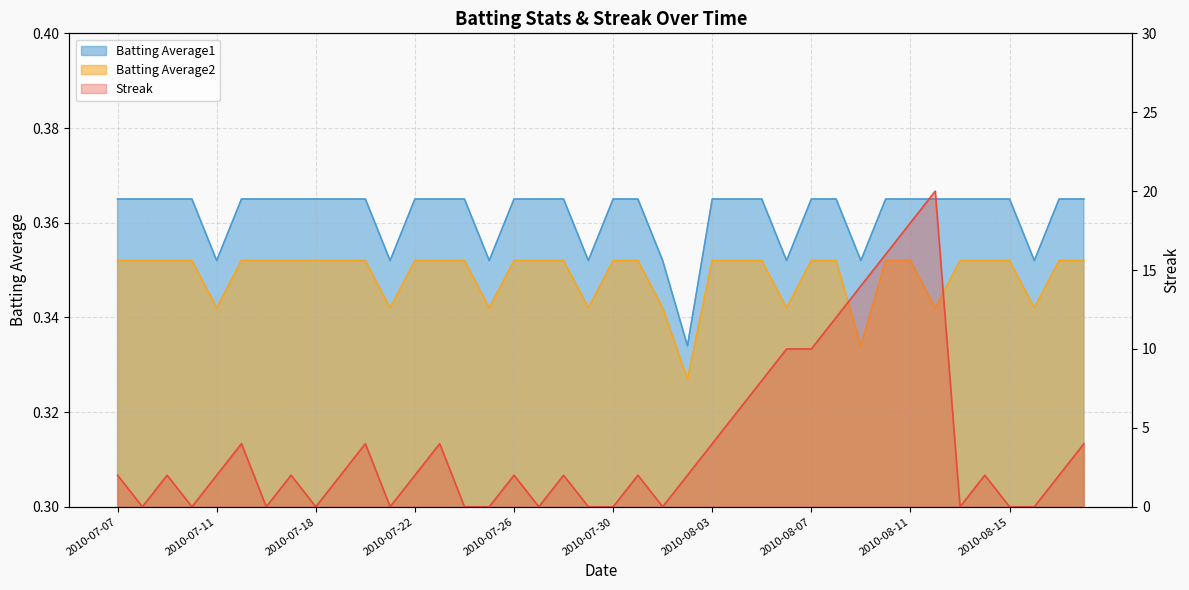

Reading left to right, list all the values displayed in this chart.

Streak: 2.0	0.0	2.0	0.0	2.0	4.0	0.0	2.0	0.0	2.0	4.0	0.0	2.0	4.0	0.0	0.0	2.0	0.0	2.0	0.0	0.0	2.0	0.0	2.0	4.0	6.0	8.0	10.0	10.0	12.0	14.0	16.0	18.0	20.0	0.0	2.0	0.0	0.0	2.0	4.0
Batting Average1: 0.4	0.4	0.4	0.4	0.4	0.4	0.4	0.4	0.4	0.4	0.4	0.4	0.4	0.4	0.4	0.4	0.4	0.4	0.4	0.4	0.4	0.4	0.4	0.3	0.4	0.4	0.4	0.4	0.4	0.4	0.4	0.4	0.4	0.4	0.4	0.4	0.4	0.4	0.4	0.4
Batting Average2: 0.4	0.4	0.4	0.4	0.3	0.4	0.4	0.4	0.4	0.4	0.4	0.3	0.4	0.4	0.4	0.3	0.4	0.4	0.4	0.3	0.4	0.4	0.3	0.3	0.4	0.4	0.4	0.3	0.4	0.4	0.3	0.4	0.4	0.3	0.4	0.4	0.4	0.3	0.4	0.4